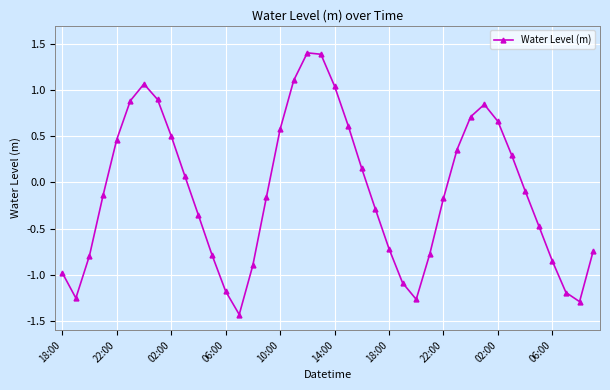

What is the value of the 22nd point from the left?

0.6